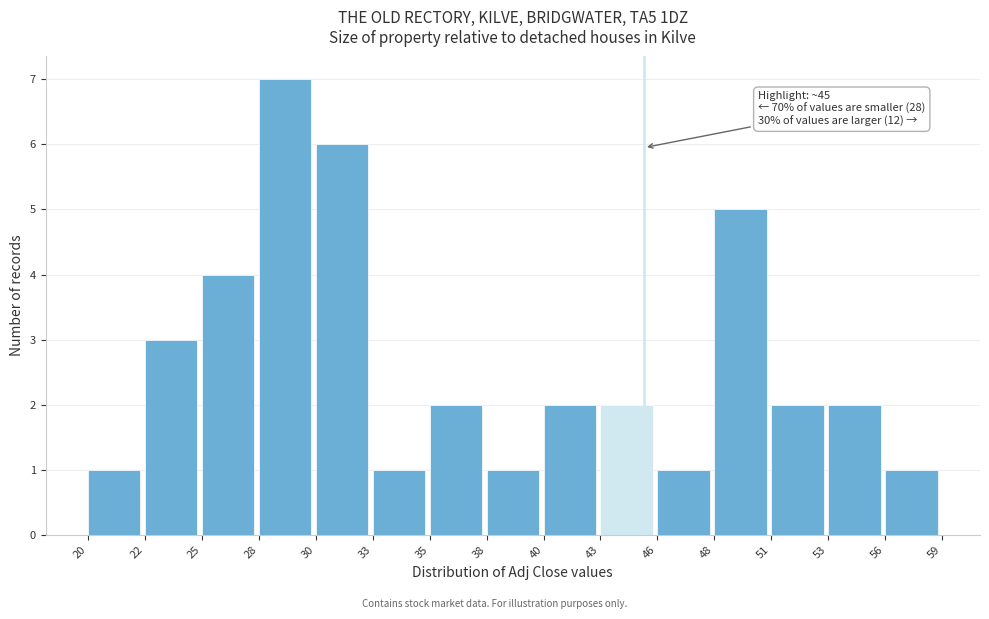

Reading right to left, what are all the values shown in this chart?

56=1	53=2	51=2	48=5	46=1	43=2	40=2	38=1	35=2	33=1	30=6	28=7	25=4	22=3	20=1